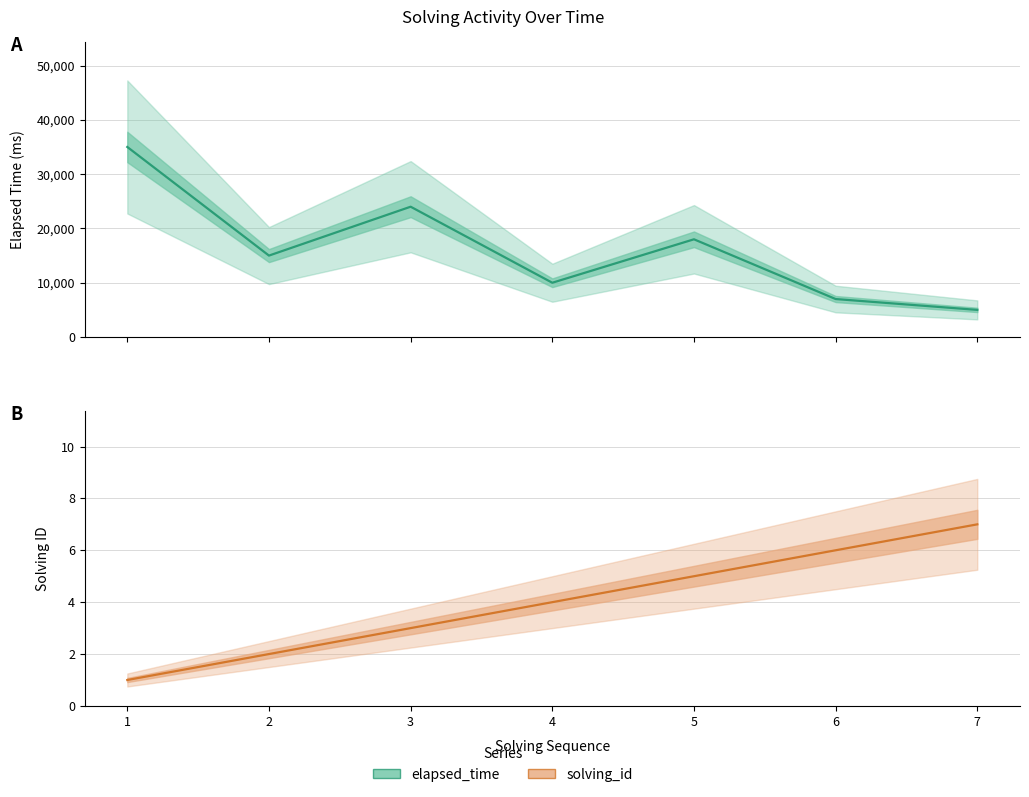

Does the chart have visible grid lines?

Yes